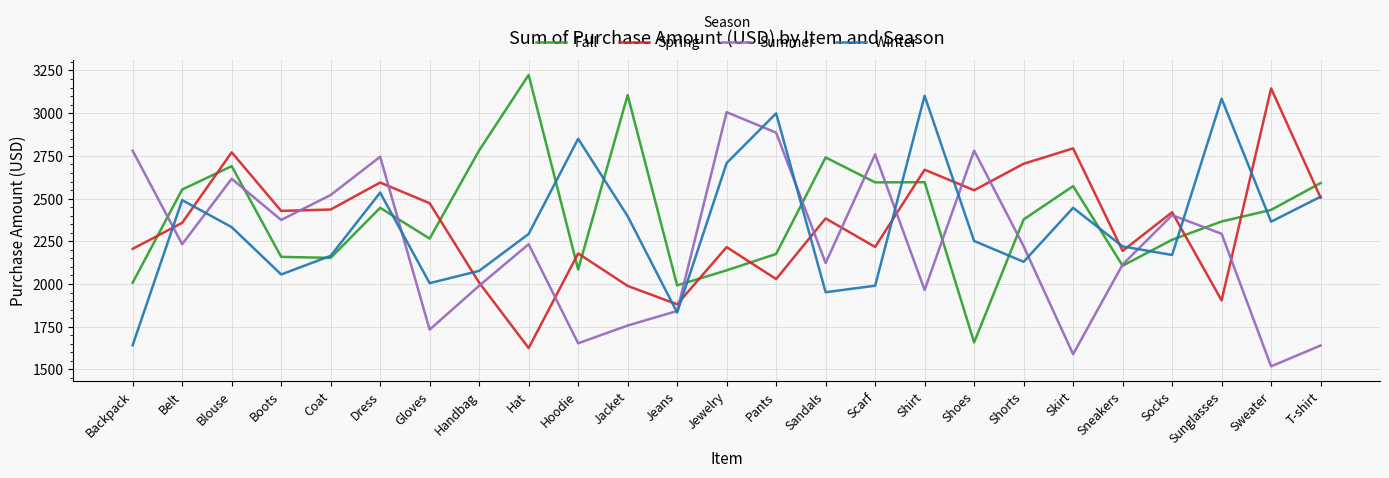

What is the difference between the highest and lowest values at Handbag?

792